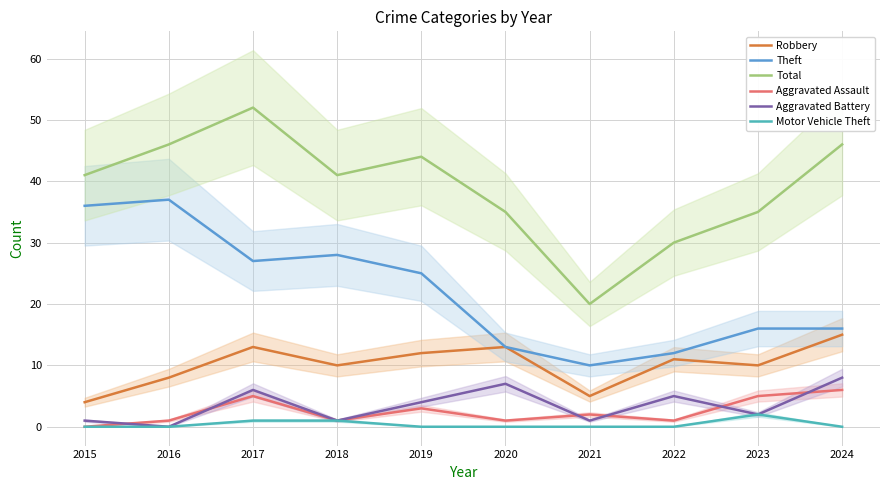

At which label does Total first exceed 41?

2016